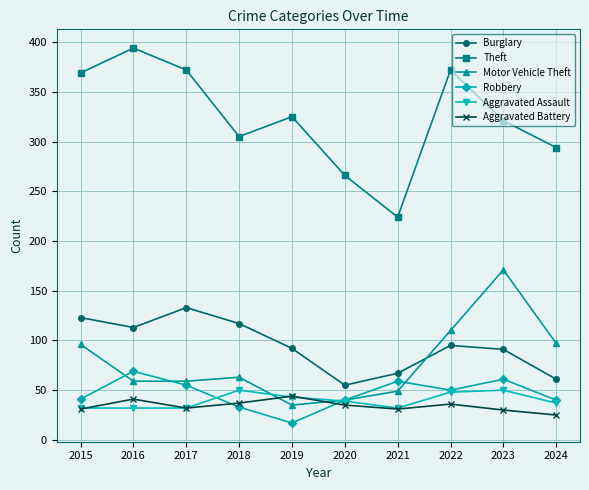

Is the value of Aggravated Battery at 2022 greater than the value of Motor Vehicle Theft at 2021?

No